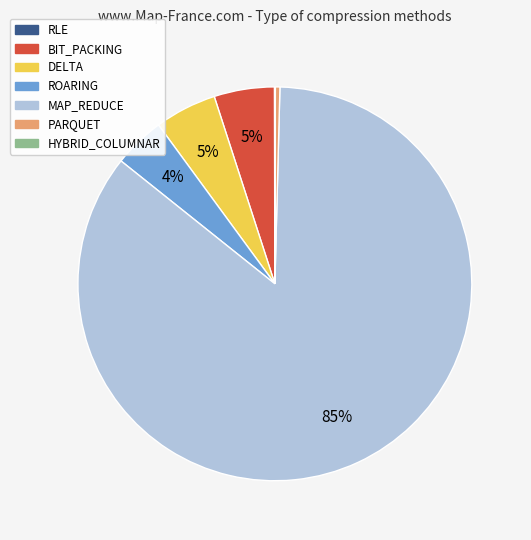

Is the sum of ROARING and MAP_REDUCE greater than half?

Yes